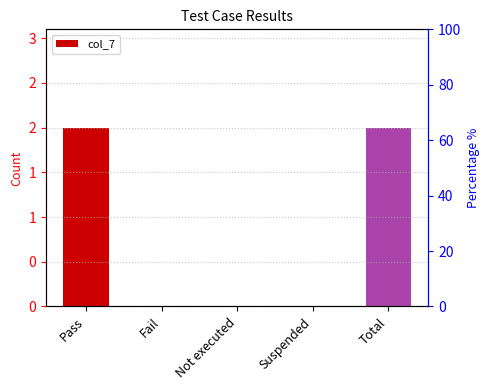

How many values exceed 0?

2